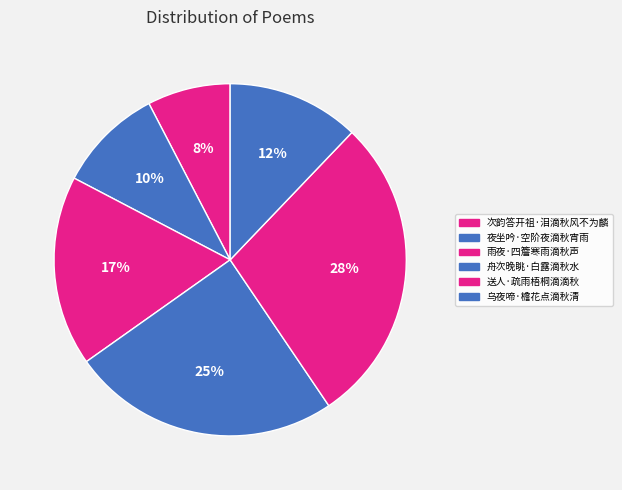

How many slices are in this pie chart?

6